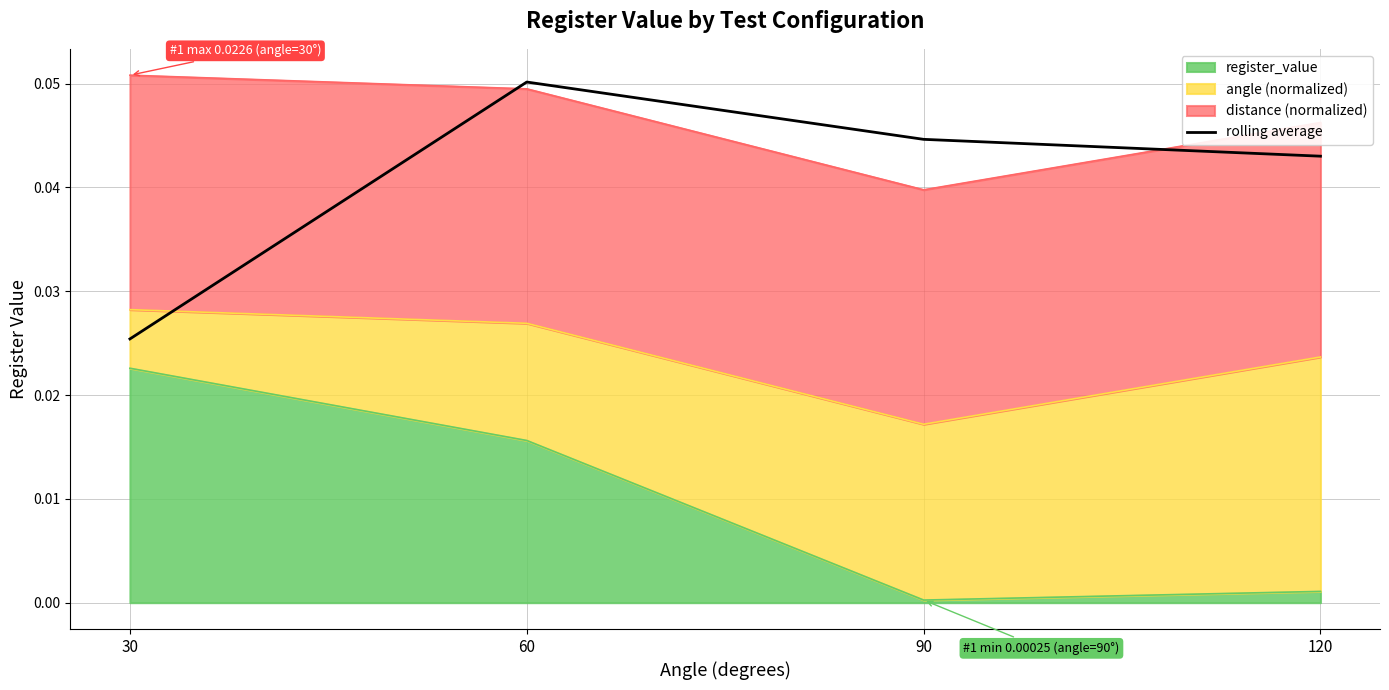

True or false: the data shows 0.0 at 90.

True